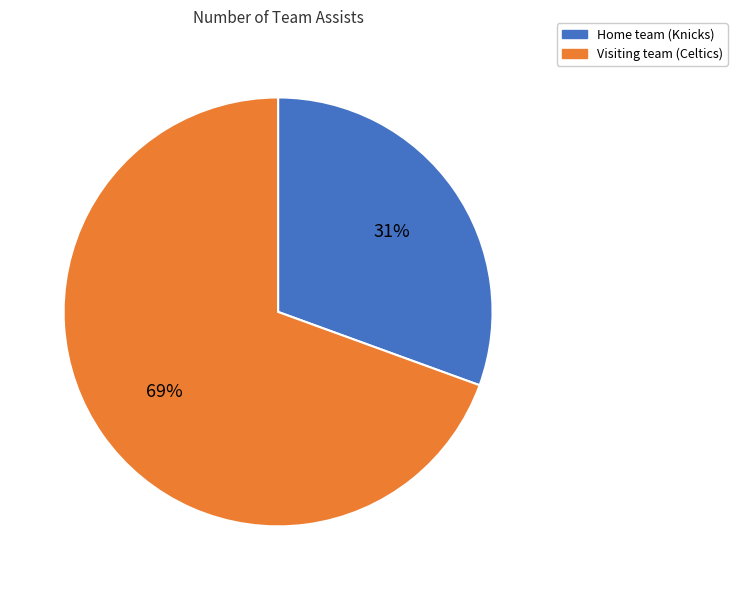

To the nearest percent, what is the average slice percentage?

50%